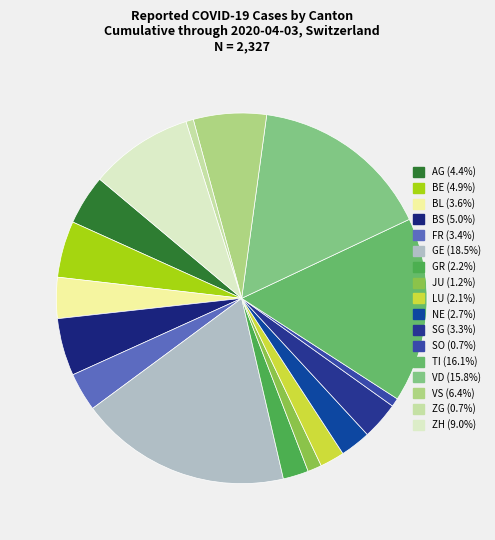

To the nearest percent, what percentage of the pie is GE?

18%